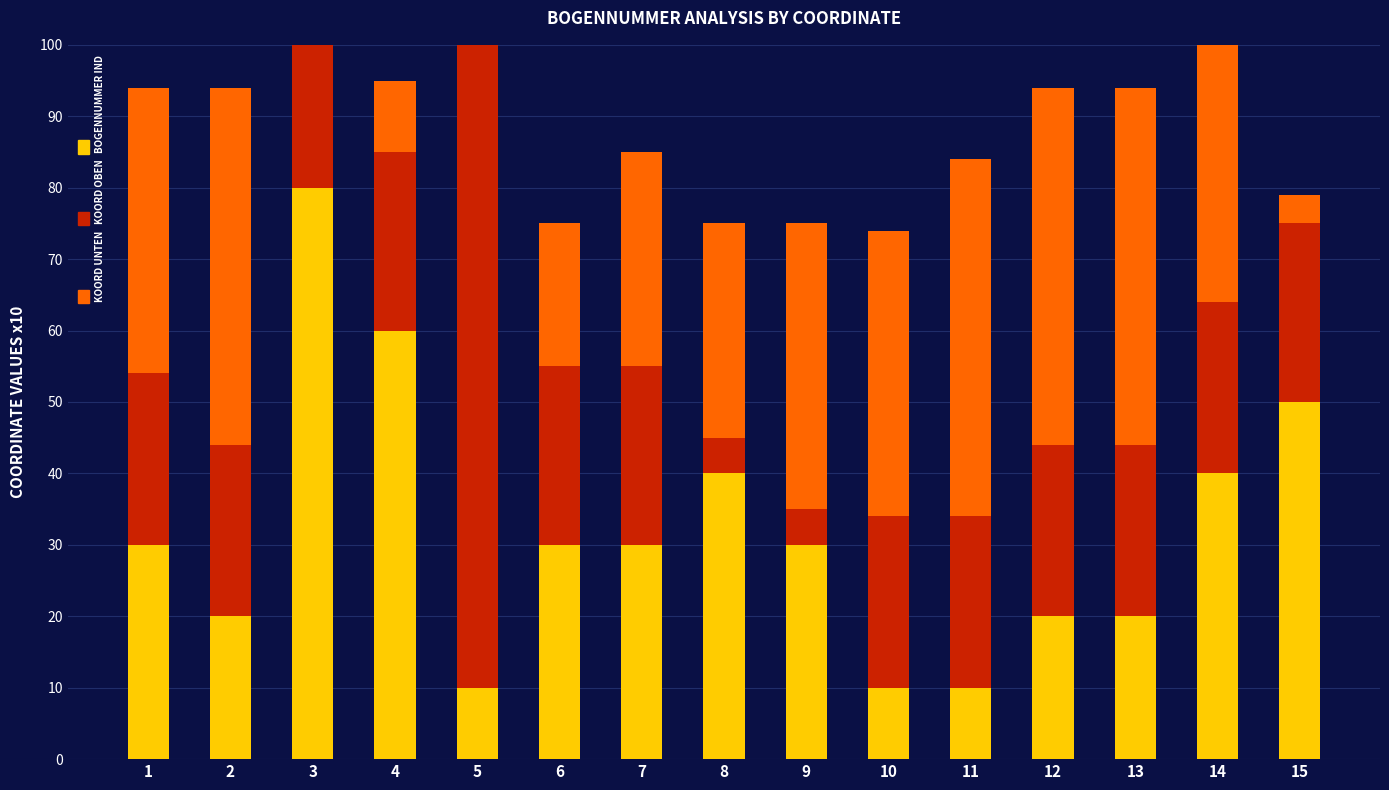

Which has a higher value, 11 or 12?

12